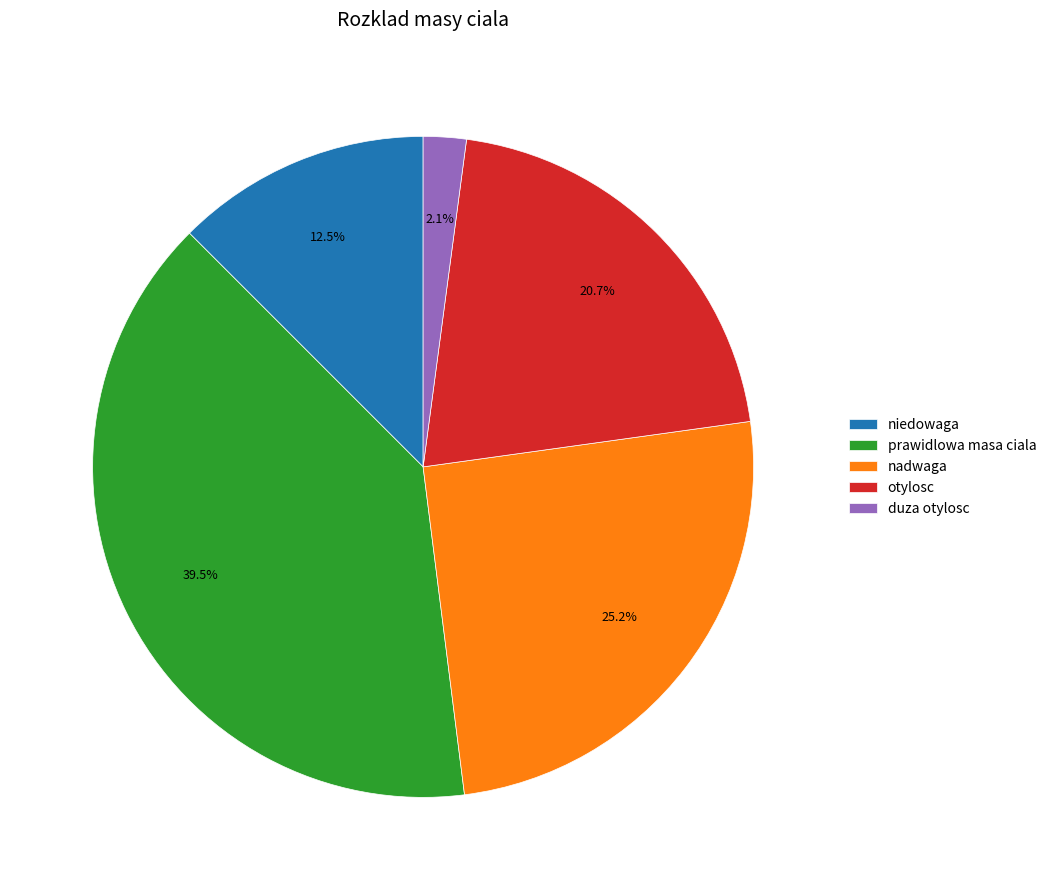

What is the largest slice in the pie chart?

prawidlowa masa ciala